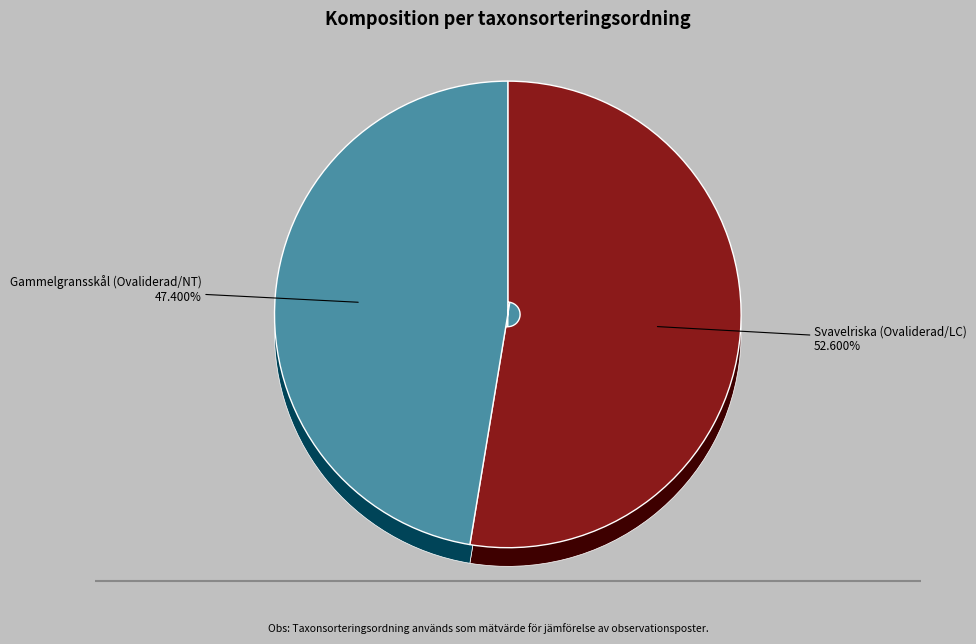

Which slice is the smallest?

Gammelgransskål (Ovaliderad/NT)